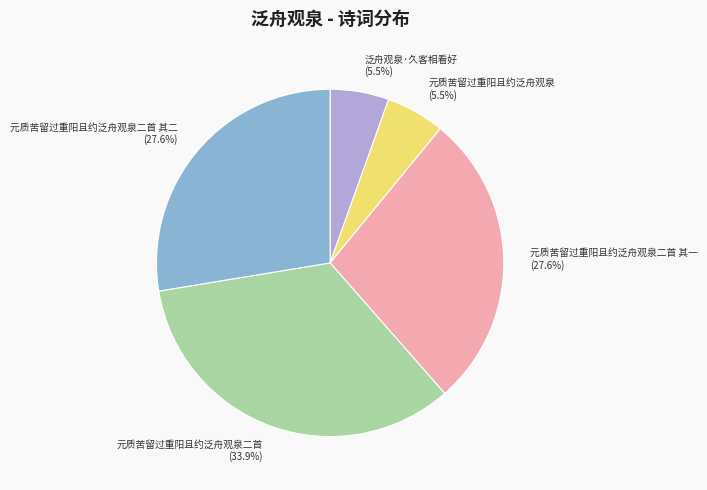

Which slice is the largest?

元质苦留过重阳且约泛舟观泉二首 (33.9%)